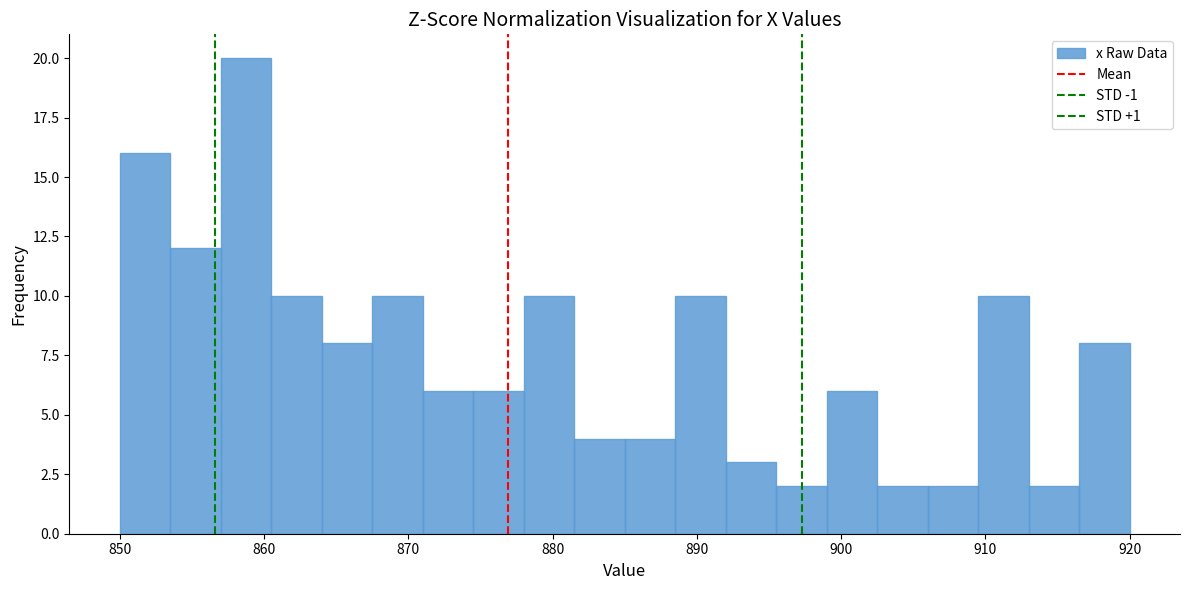

Around what value on the x-axis is the tallest bar? Give the approximate position of its centre, as read against the axis.

859